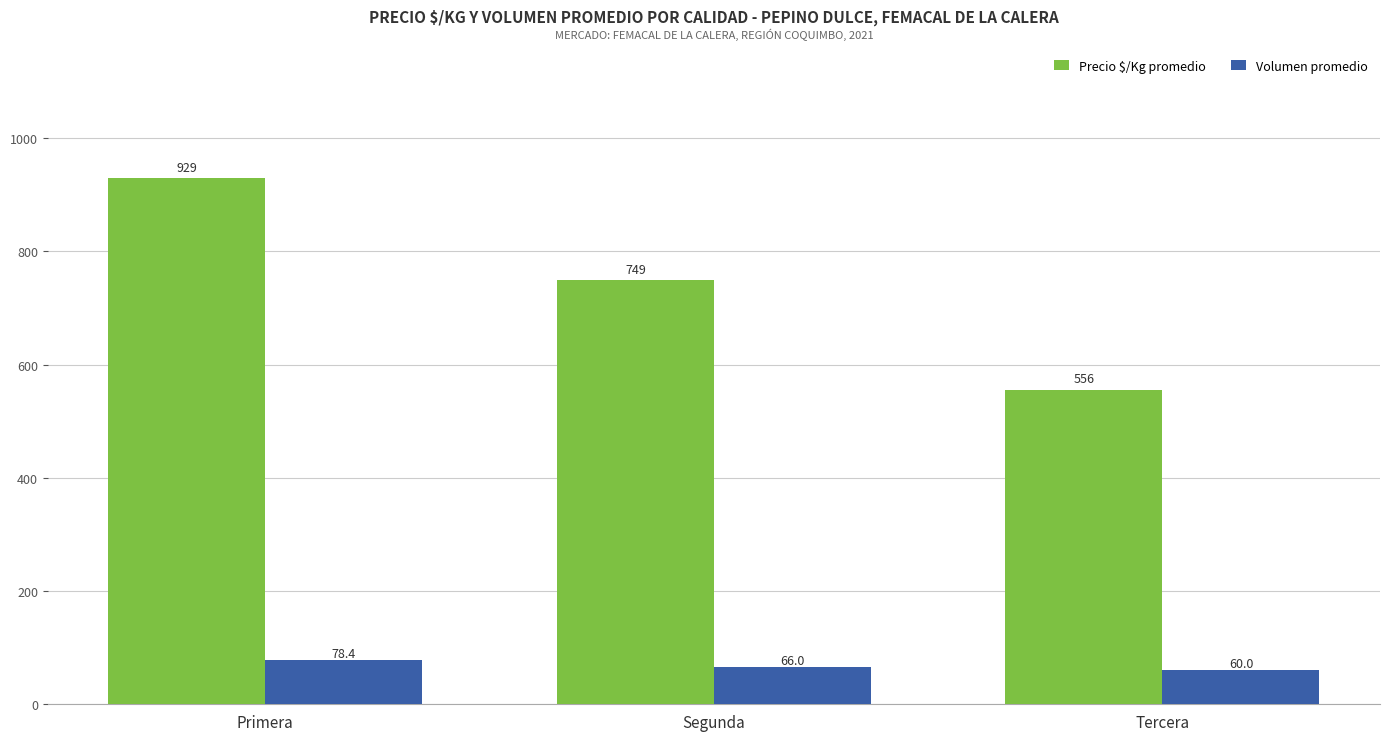

The value of Precio $/Kg promedio at Primera is 929.0. True or false?

True